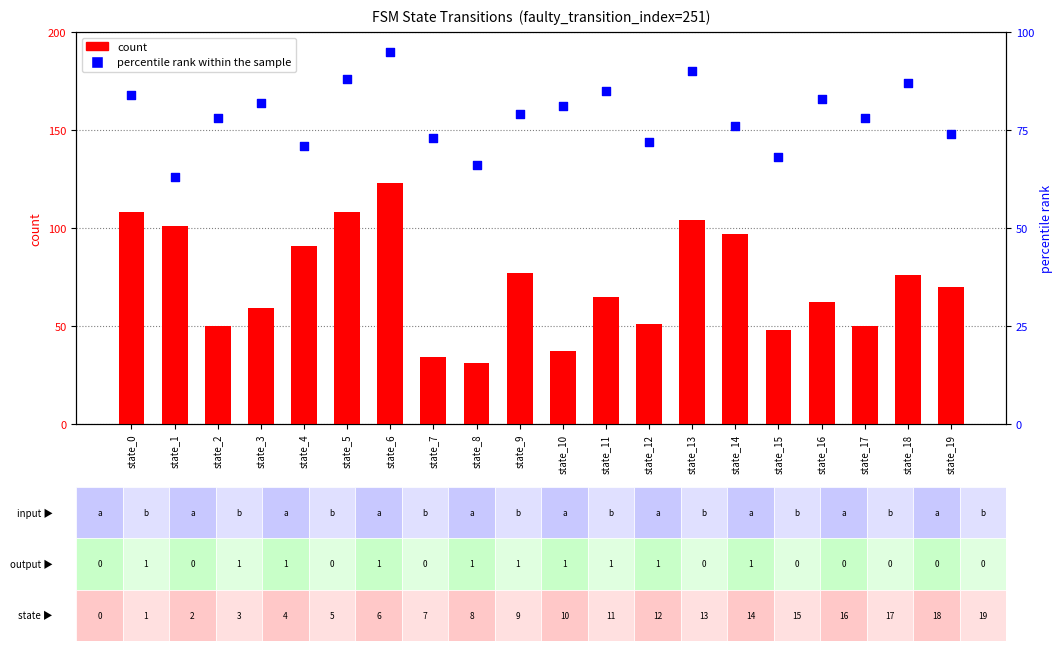

Which series reaches the maximum Y coordinate?

percentile rank within the sample